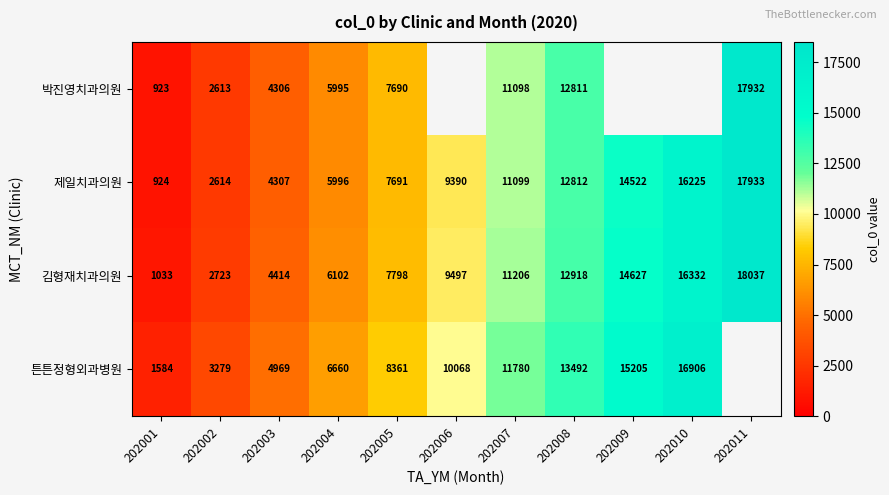

What is the difference between the highest and lowest values at 202002?

666